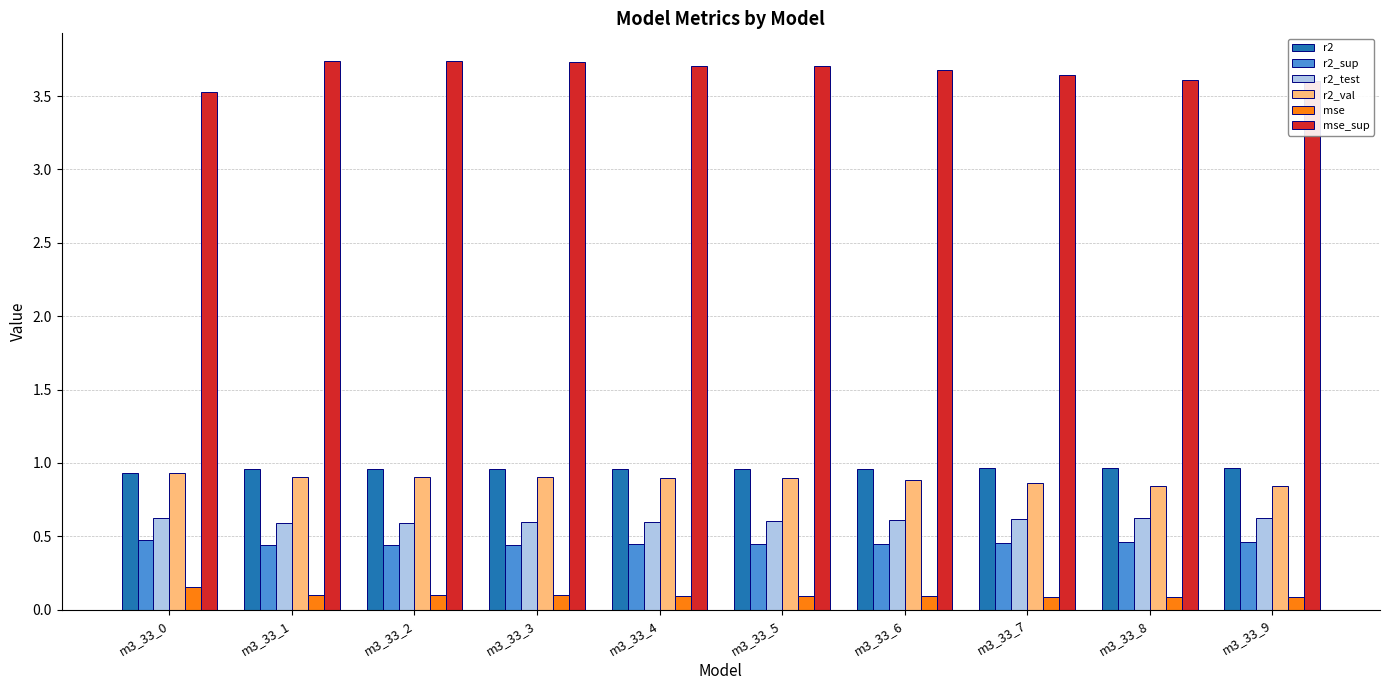

Which series has the largest range (max minus min)?

mse_sup